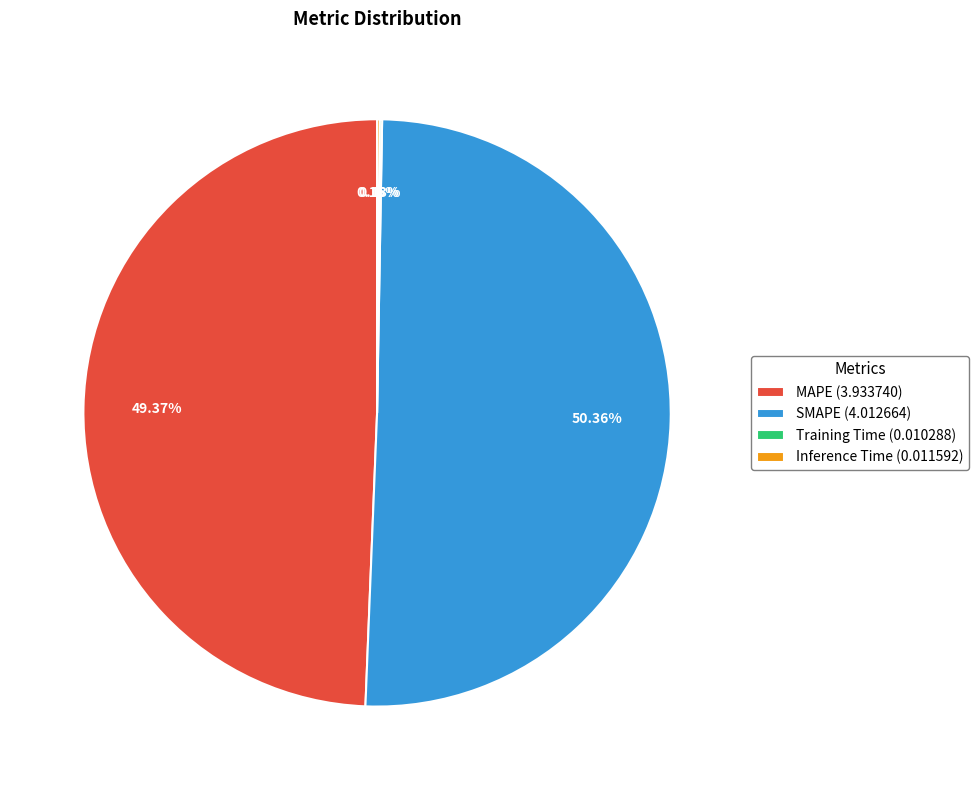

To the nearest percent, what is the difference between the largest and smallest slice percentages?

50%